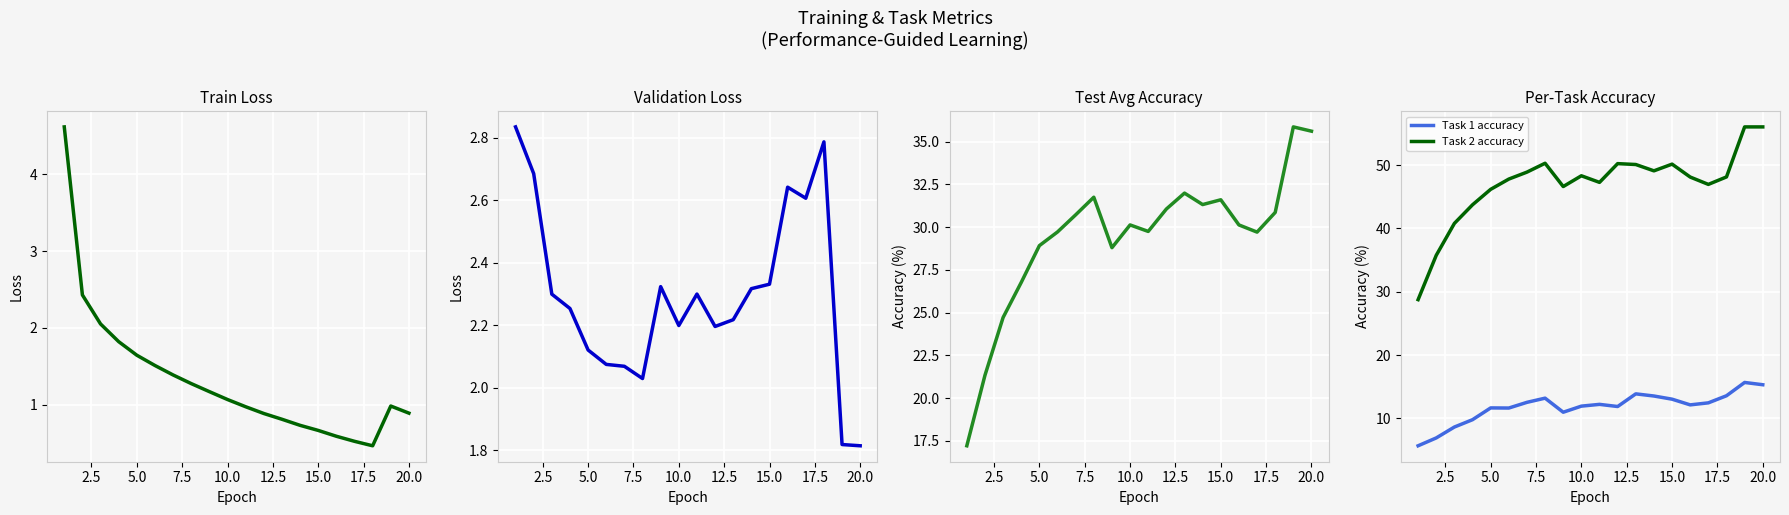

True or false: Val loss has more than 0 points higher than both neighbors.

True